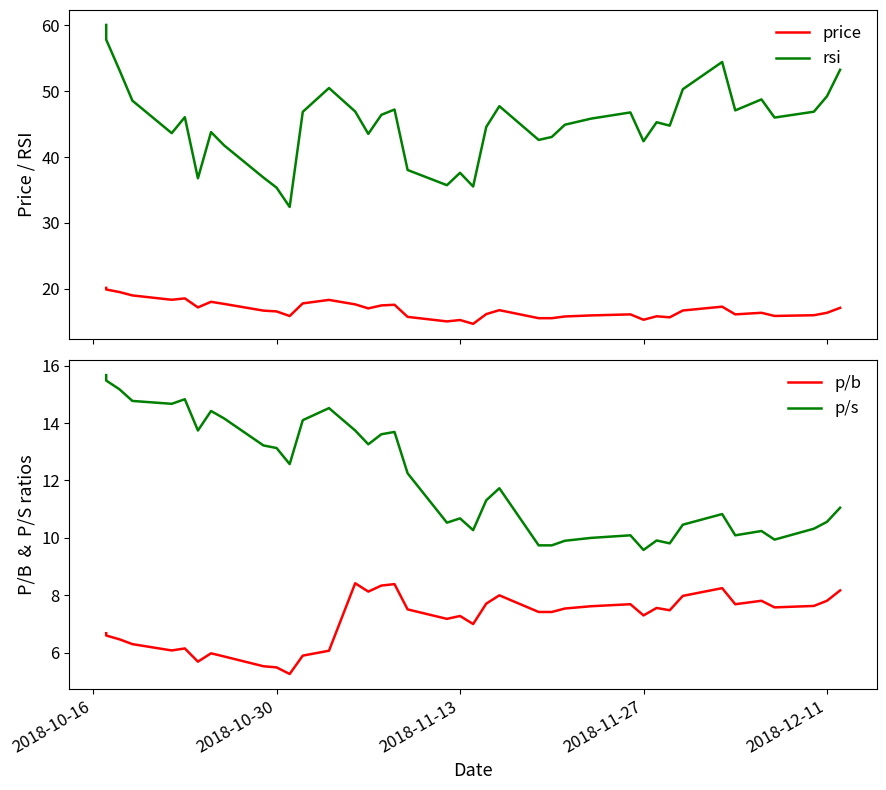

At which category is the sum across all series the highest?

2018-10-16